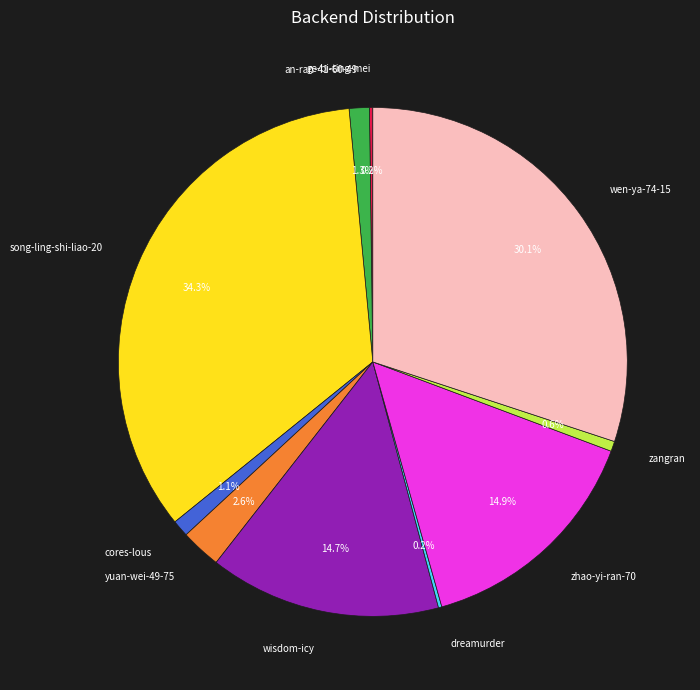

Between zhao-yi-ran-70 and an-ran-41-60-49, which is larger?

zhao-yi-ran-70